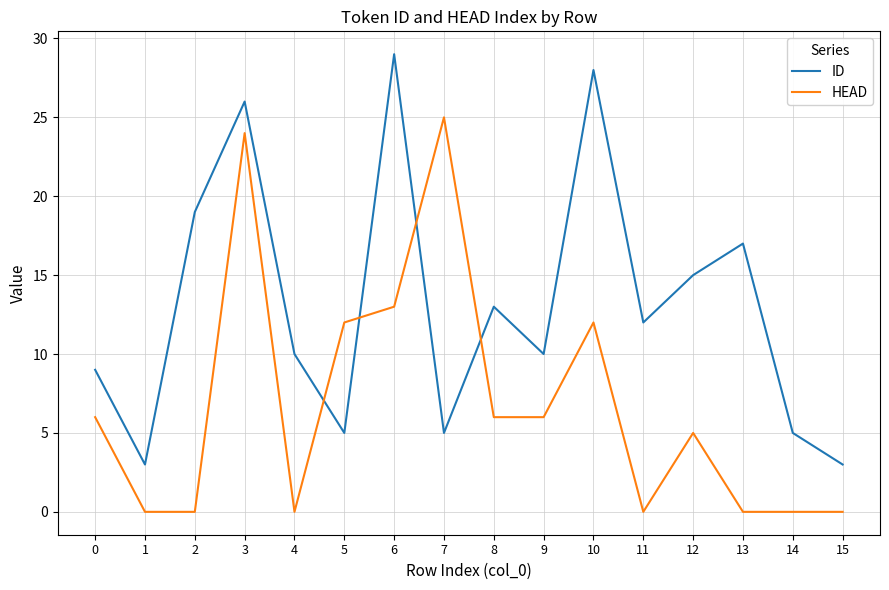

Rank the series at 4 from highest to lowest value.

ID, HEAD